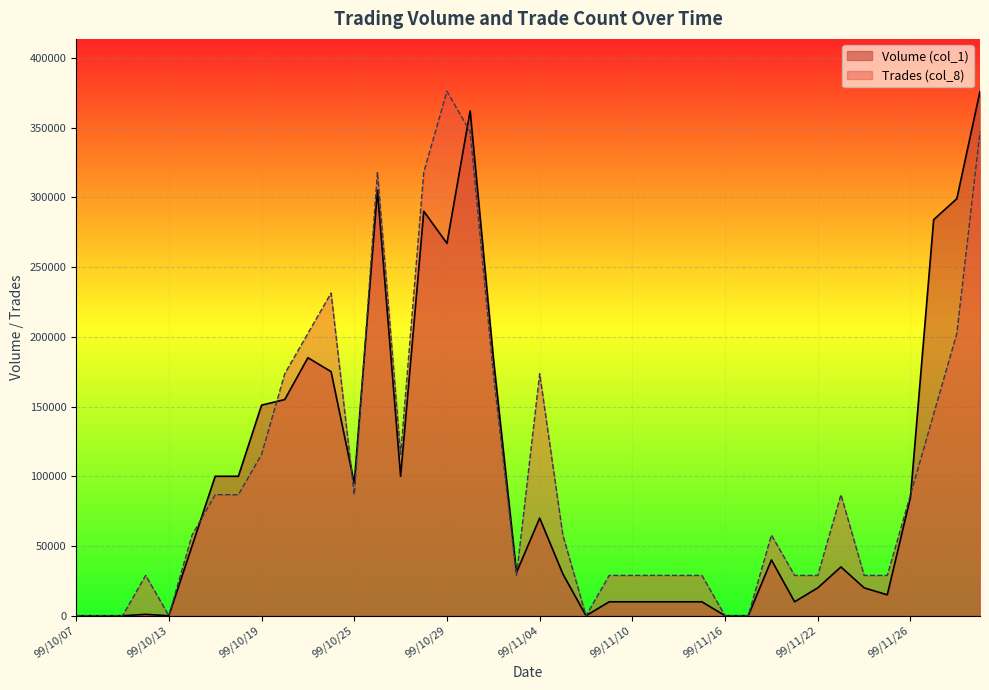

Which label corresponds to the largest value in the chart?

99/12/01